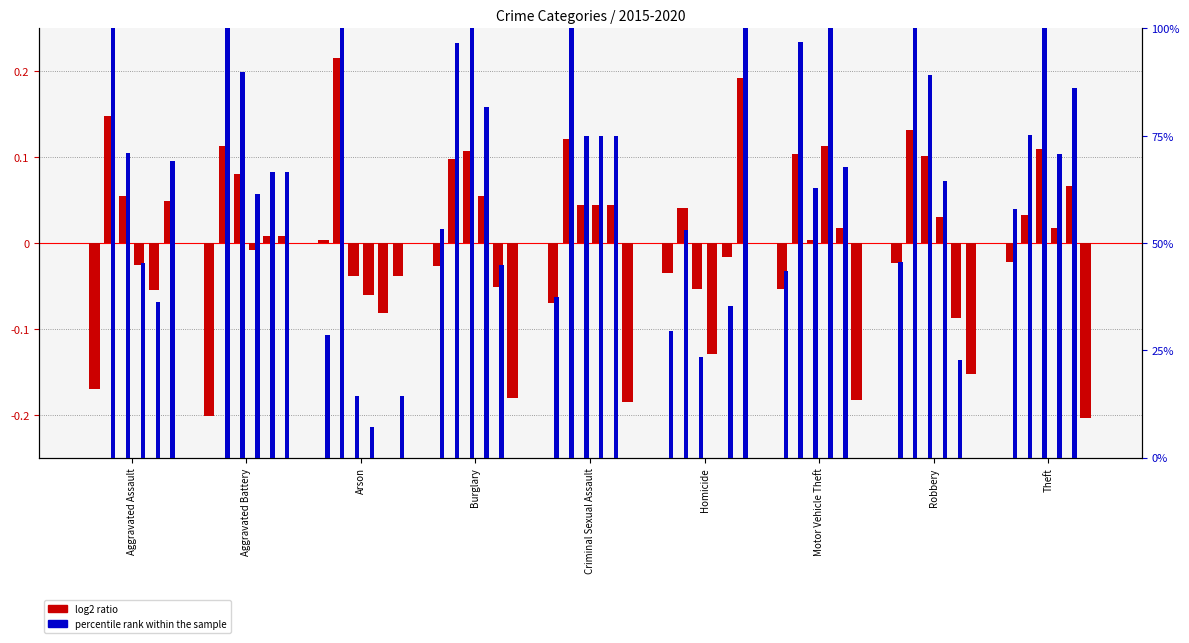

Read the log2 ratio (2015) value at Criminal Sexual Assault.

-0.1